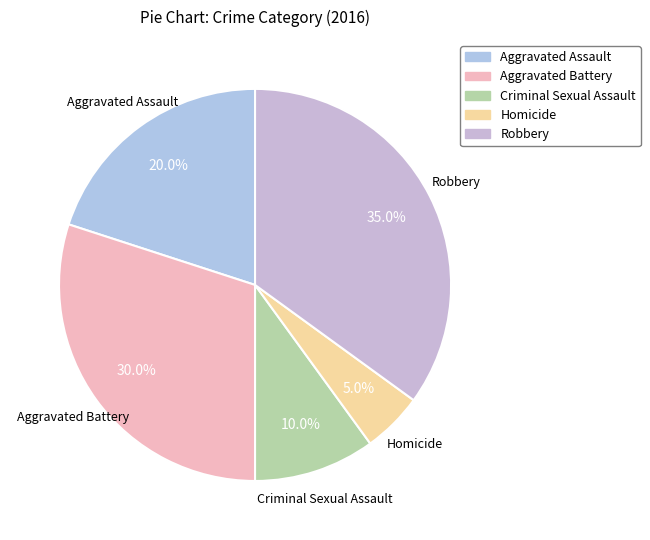

How many segments does this pie chart have?

5